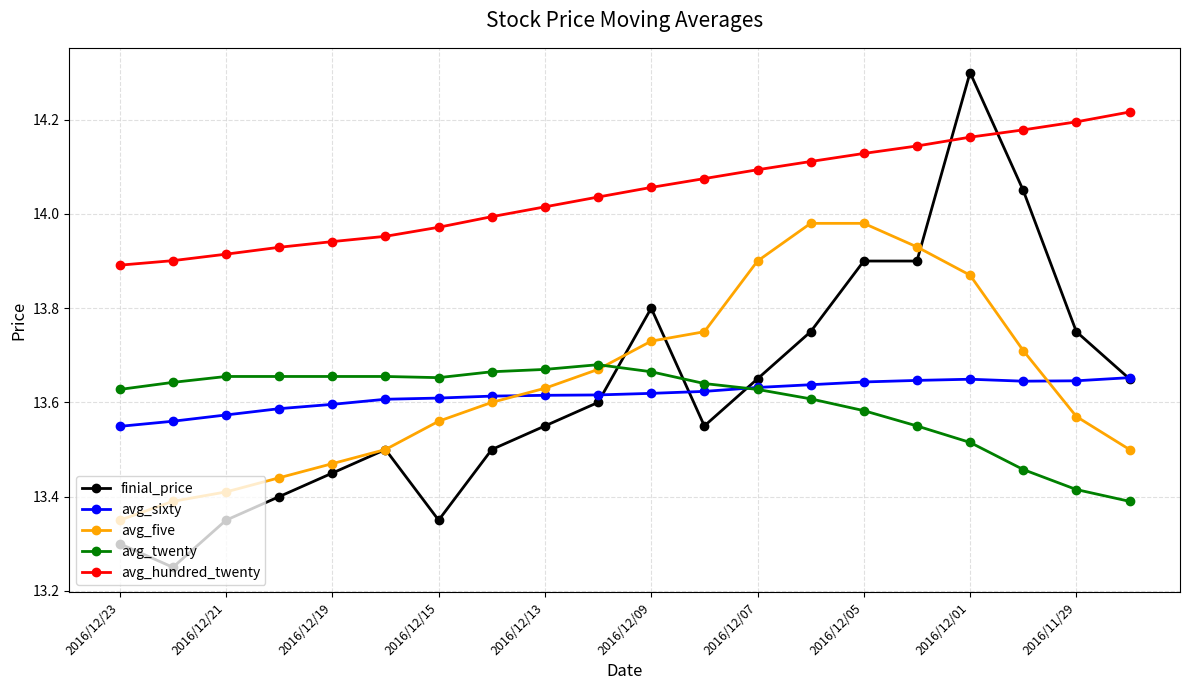

Does the chart have visible grid lines?

Yes